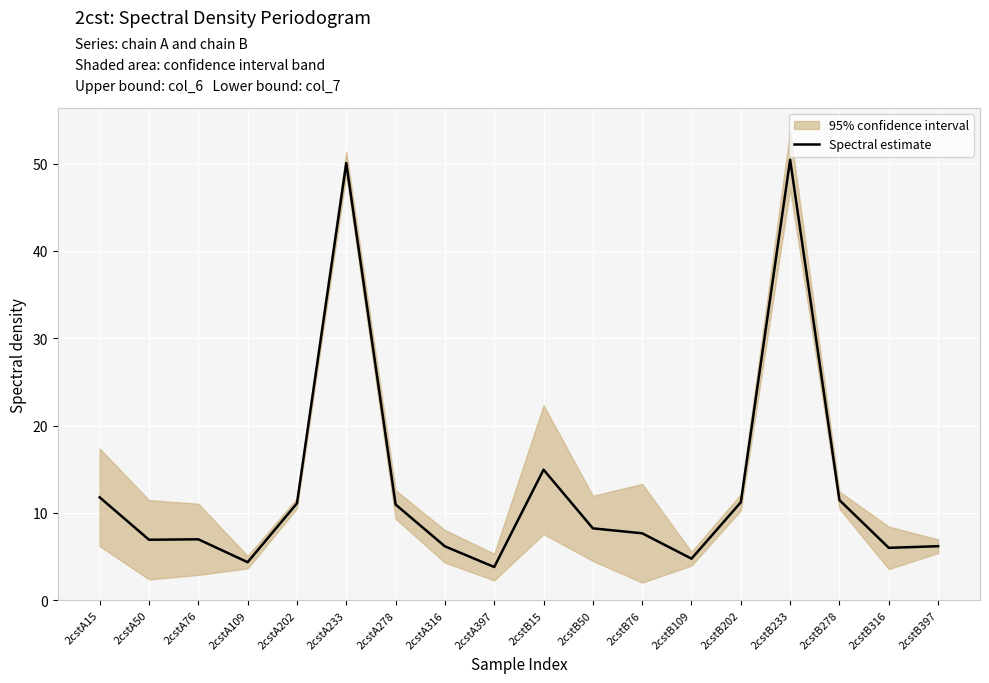

Is it true that the value at 2cstA233 is 78.7?

False